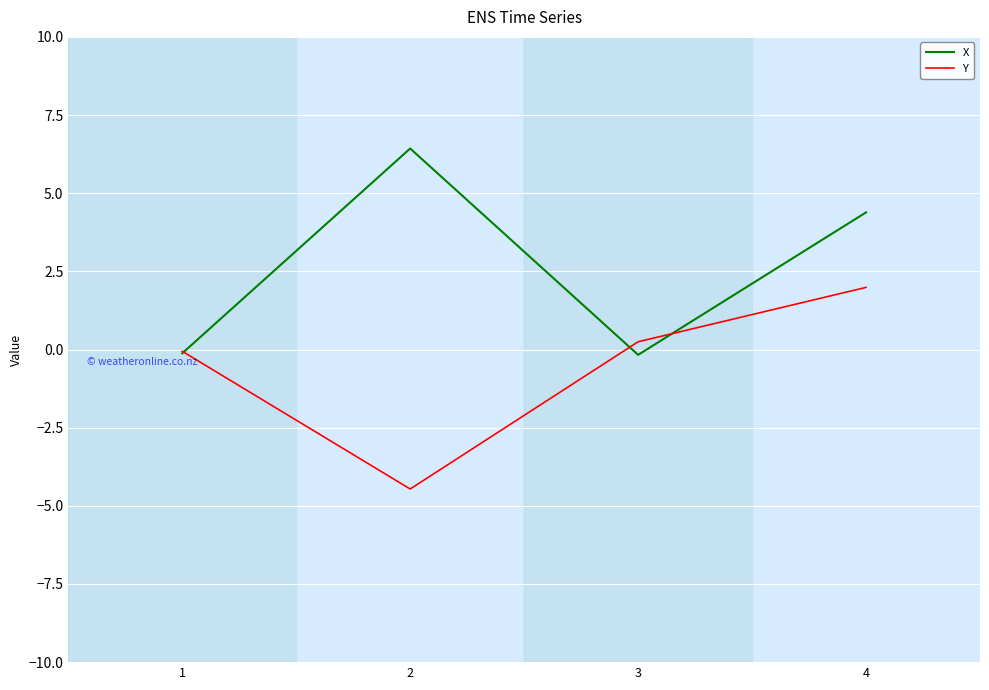

True or false: X has a value of 6.4 at 2.

True